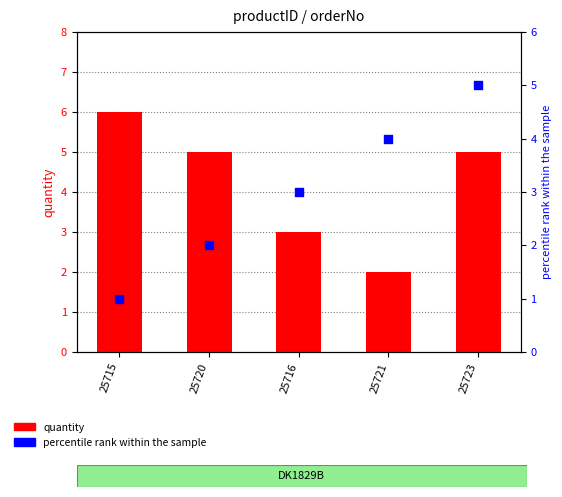

Which series has the largest total across all categories?

quantity